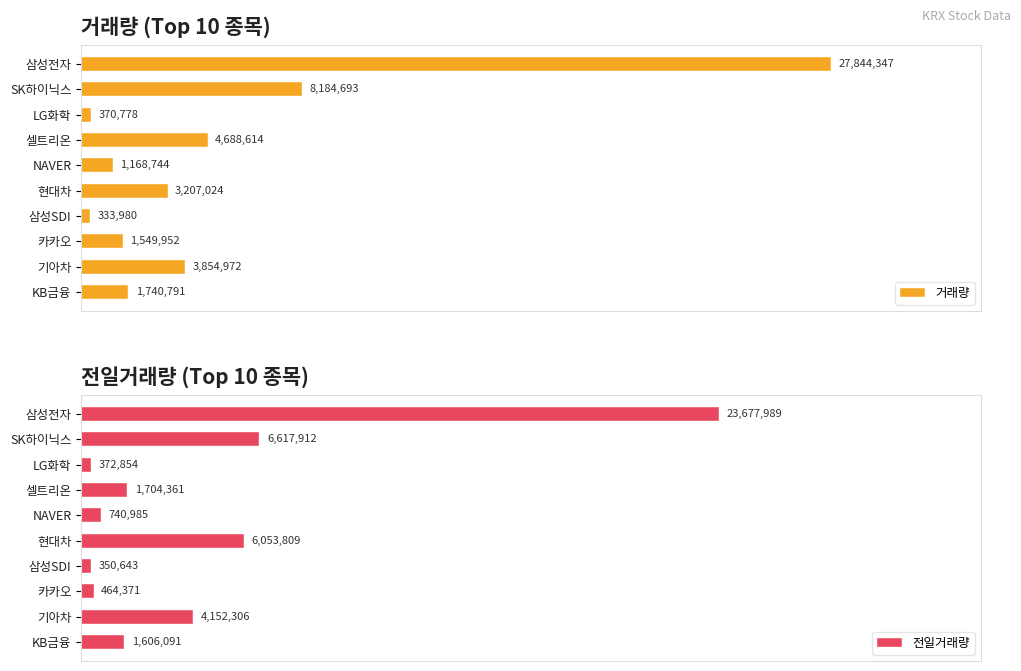

The 거래량 series shows 38052825 at 0. True or false?

False